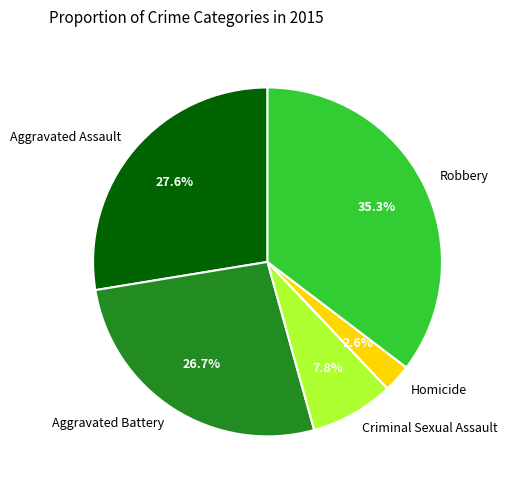

To the nearest percent, what percentage of the pie is Homicide?

3%